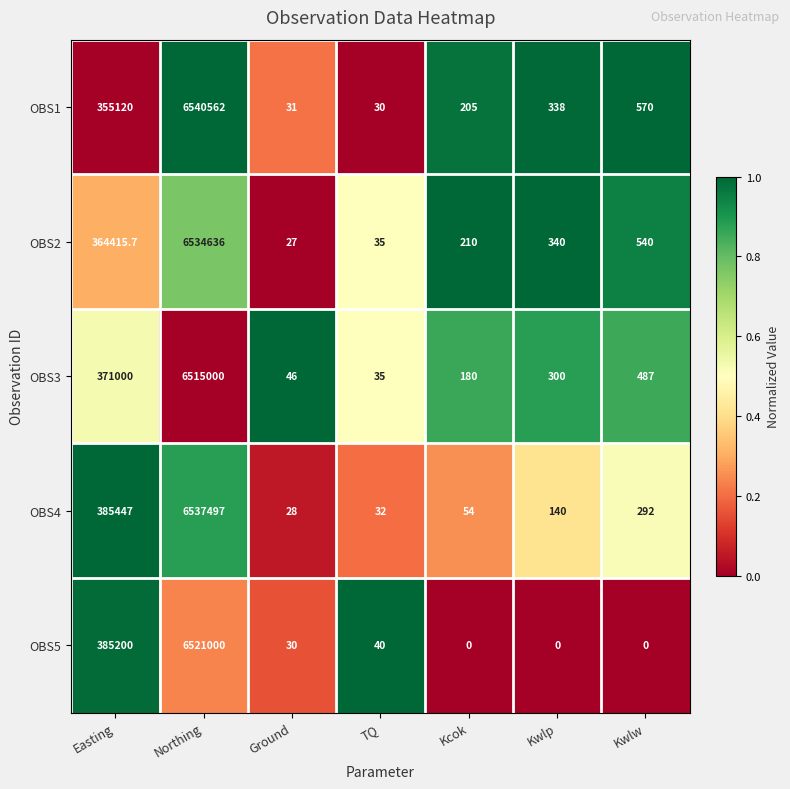

Which series has the largest range (max minus min)?

OBS1